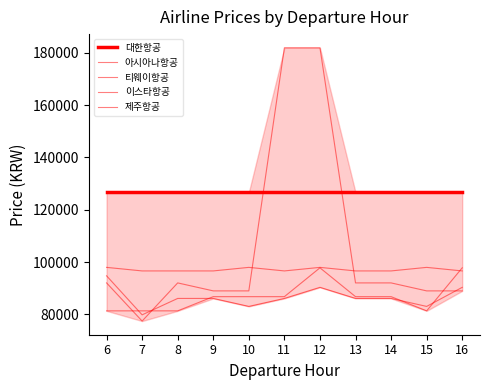

Does the chart have visible grid lines?

No